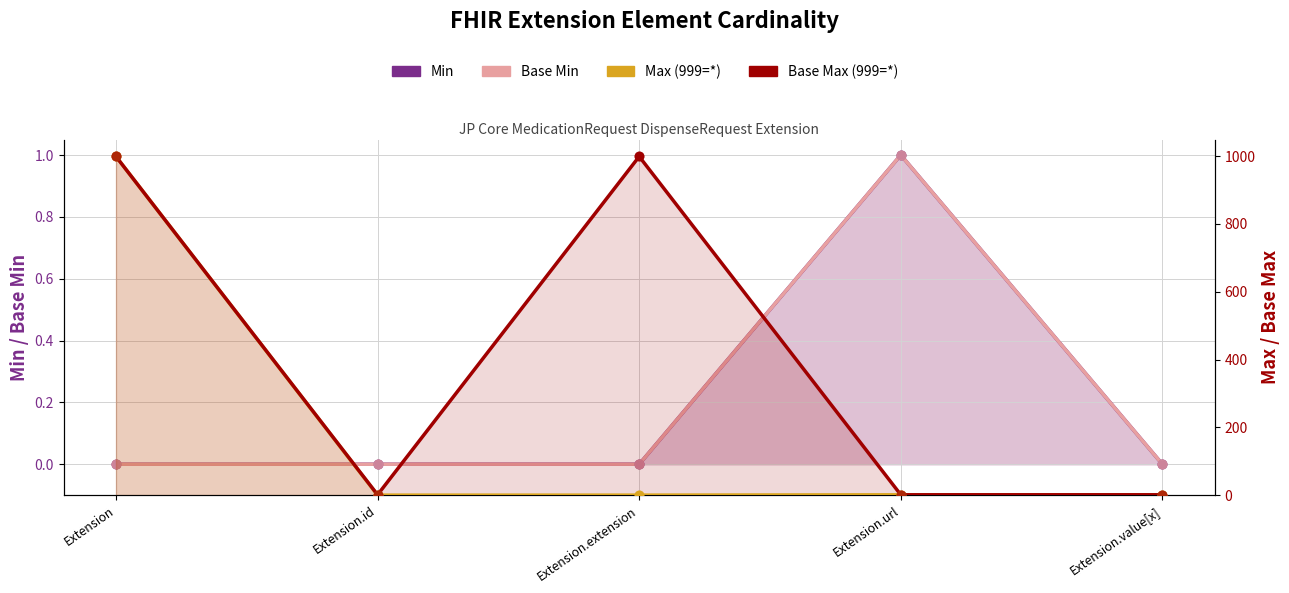

At which category is the sum across all series the highest?

Extension